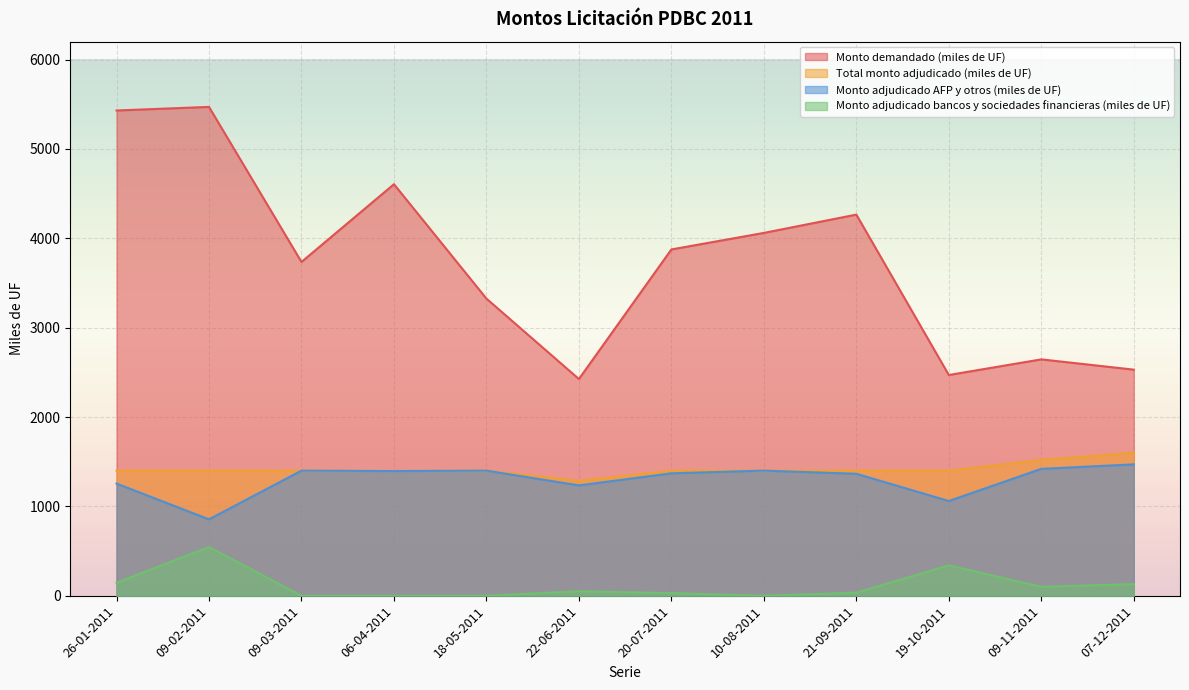

Where is Total monto adjudicado (miles de UF) nearest to the value 1442?

26-01-2011